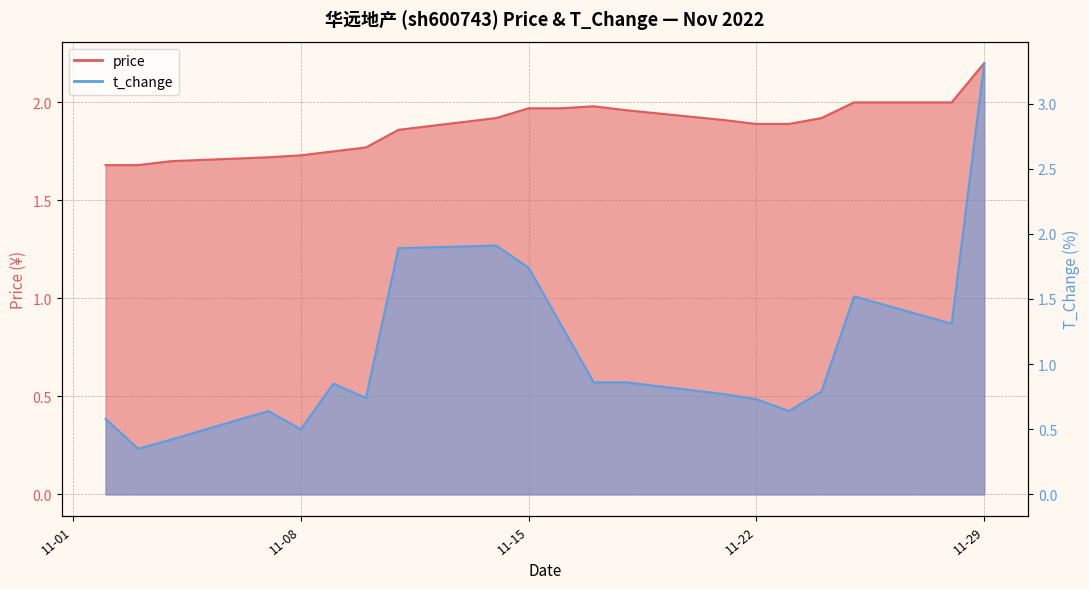

Which series has the widest spread of values?

t_change